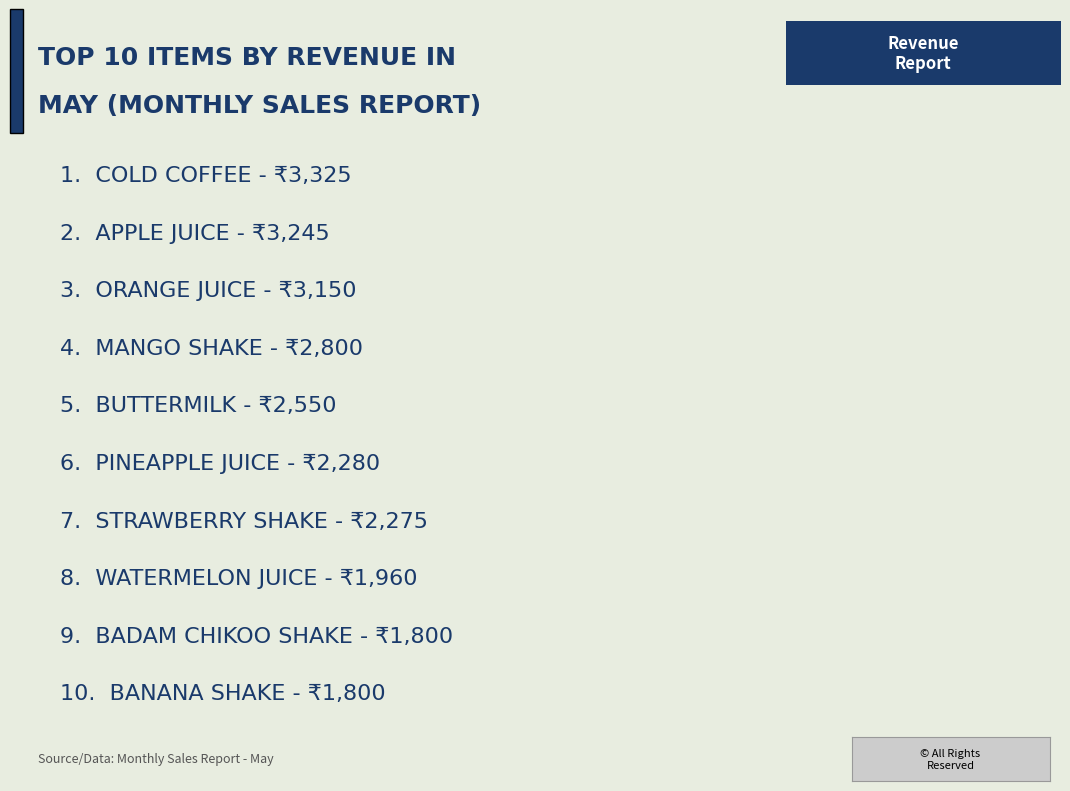

What is the difference between the maximum and second lowest values?

1525